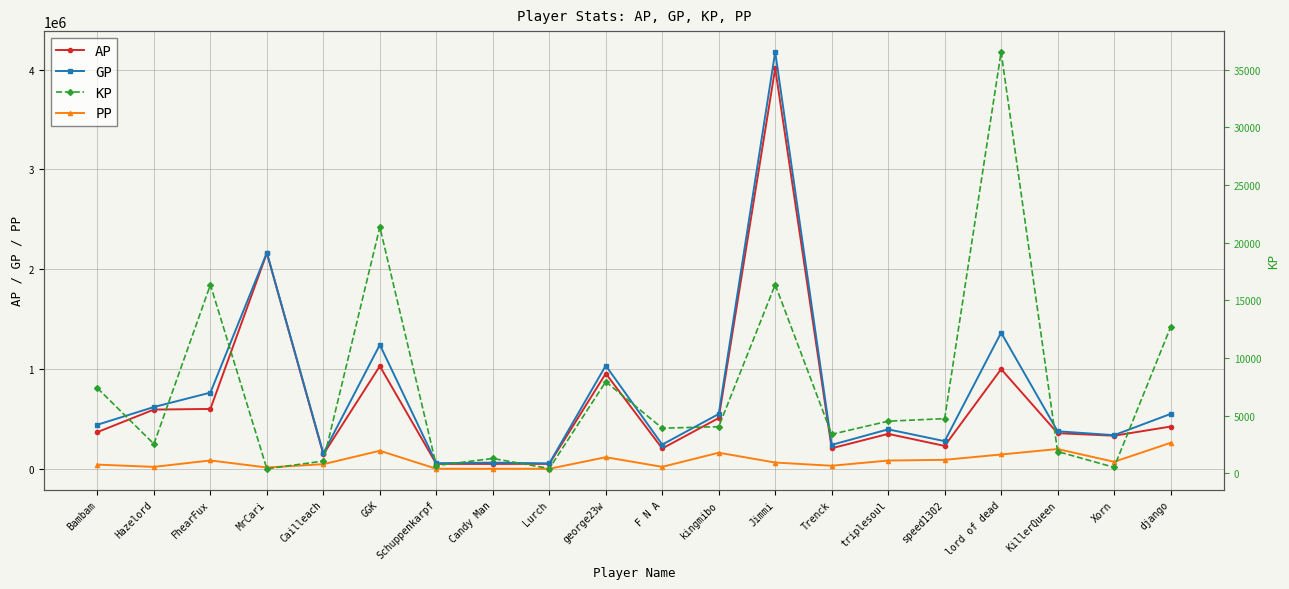

Where is the first local minimum for AP?

Cailleach